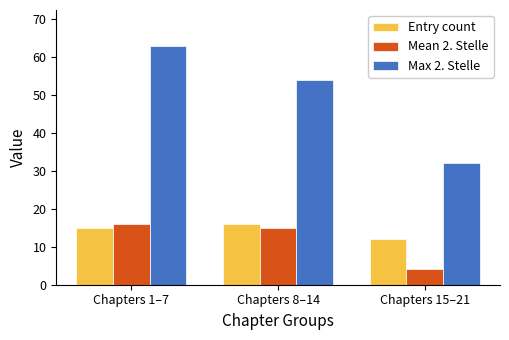

What is the value of the Mean 2. Stelle bar at the 3rd from the left?

4.1